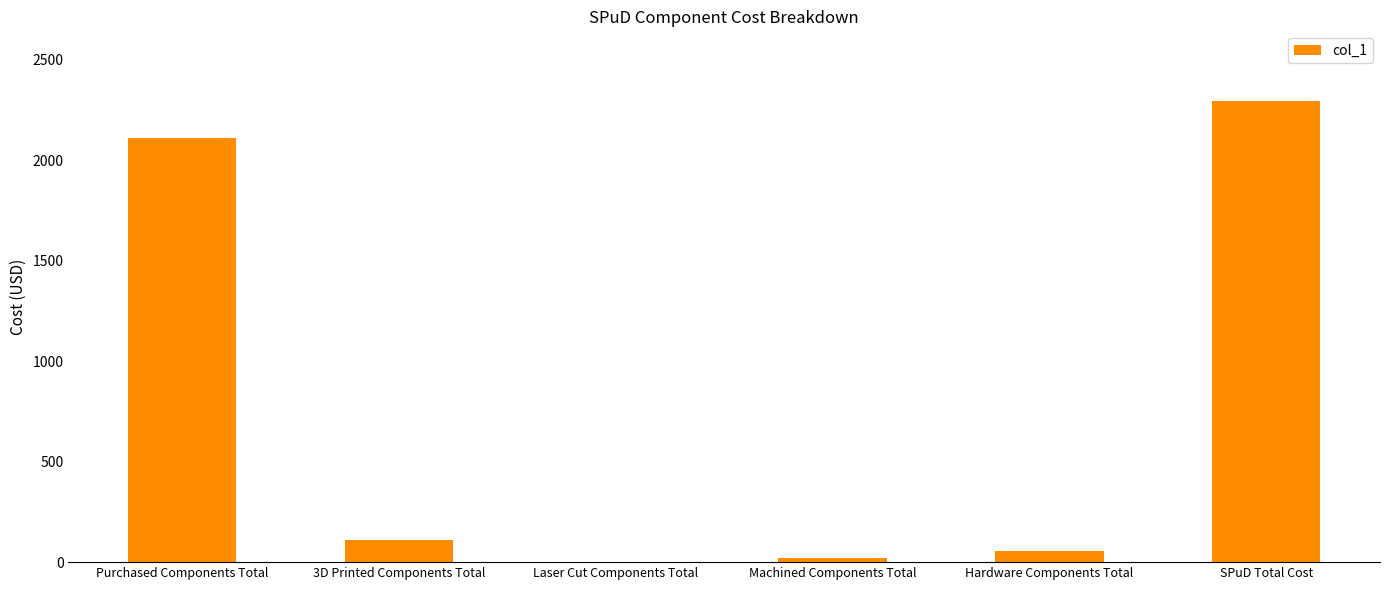

Does the chart contain stacked bars?

No